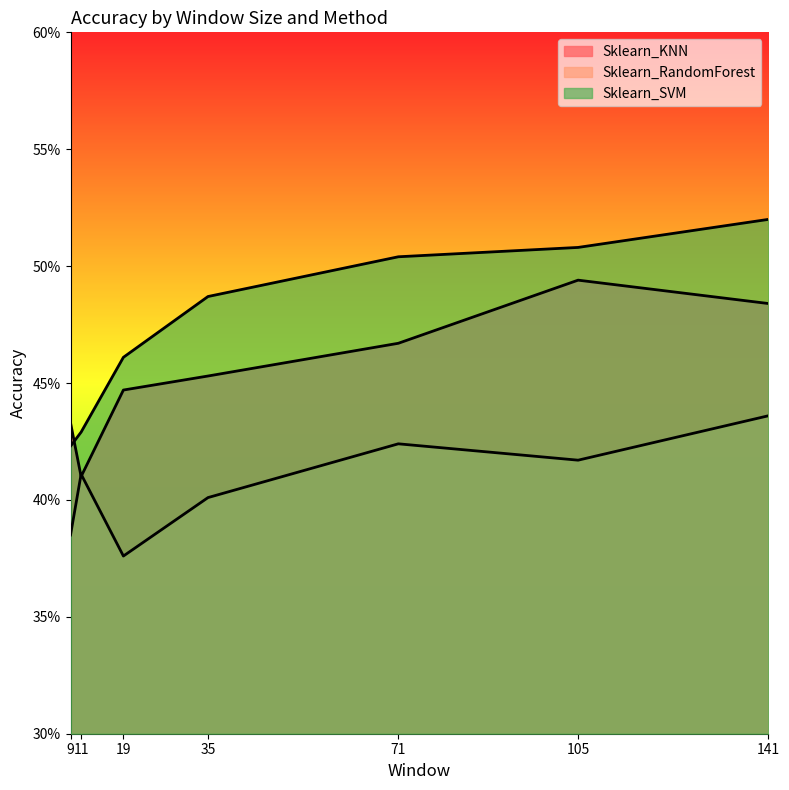

At how many categories does at least one series exceed 0?

7